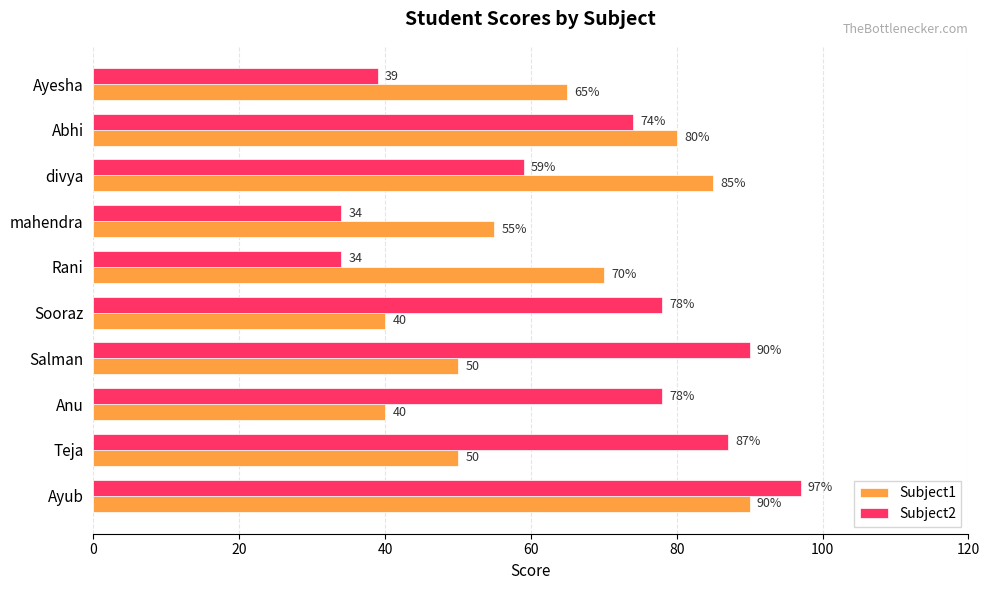

Rank the series by their average value, from highest to lowest.

Subject2, Subject1